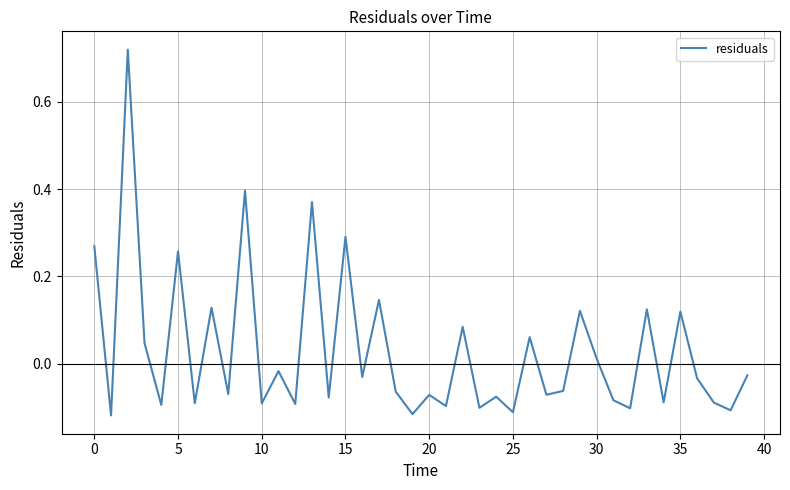

What is the difference between the maximum and minimum values?

0.8